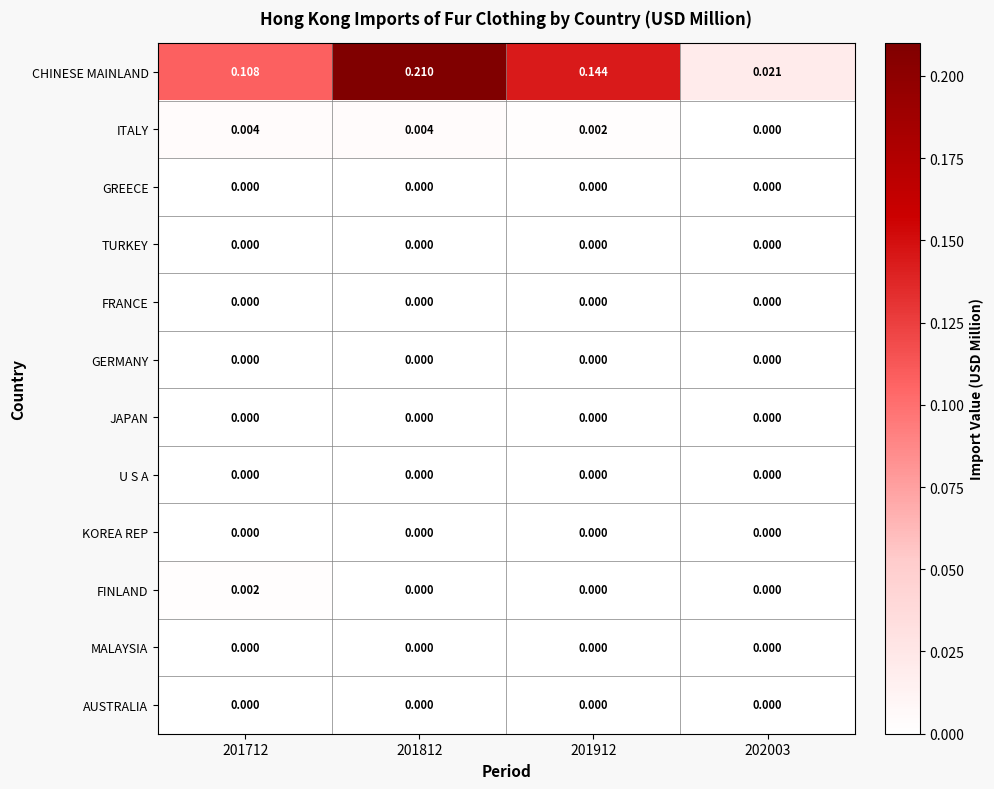

Is the value of GREECE at 202003 greater than the value of CHINESE MAINLAND at 201712?

No